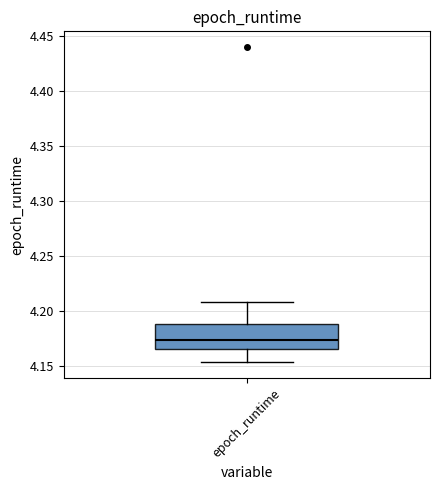

Where does the lower whisker of the box for epoch_runtime end on the y-axis? The values are not printed on the chart, so give them approximately, as read against the axis.

4.155